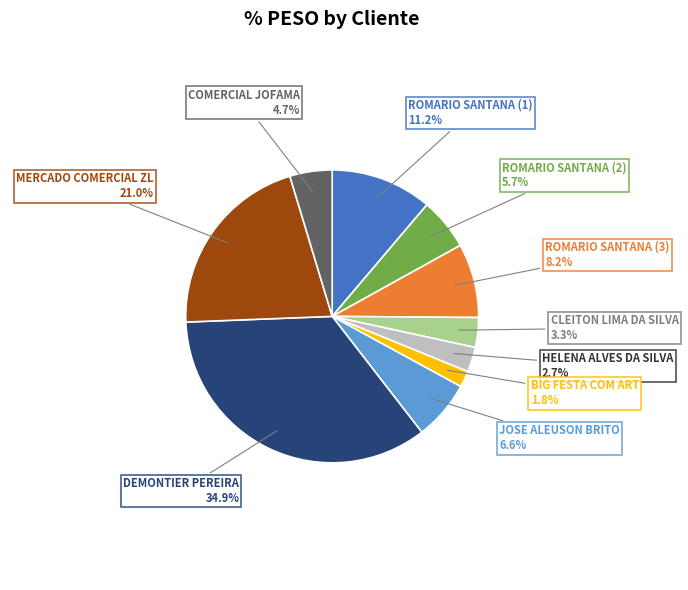

Is there any slice that represents more than half of the pie?

No